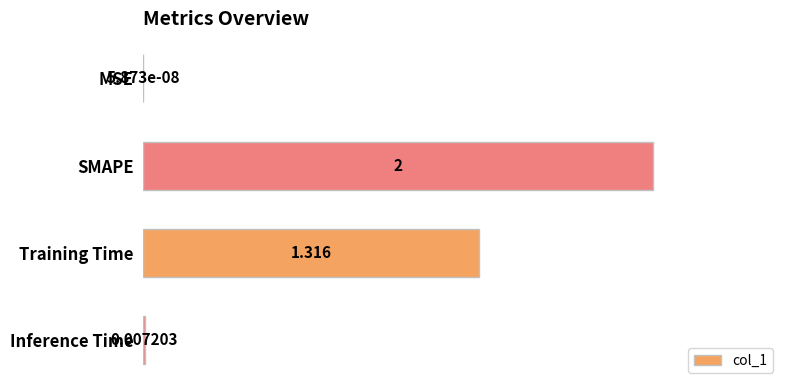

Between SMAPE and Training Time, which is larger?

SMAPE